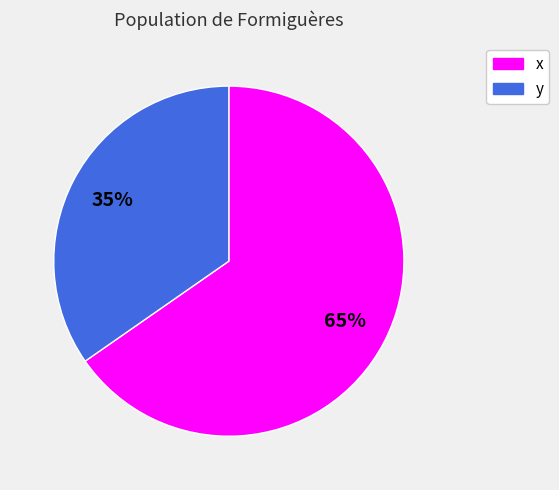

To the nearest percent, what is the average slice percentage?

50%